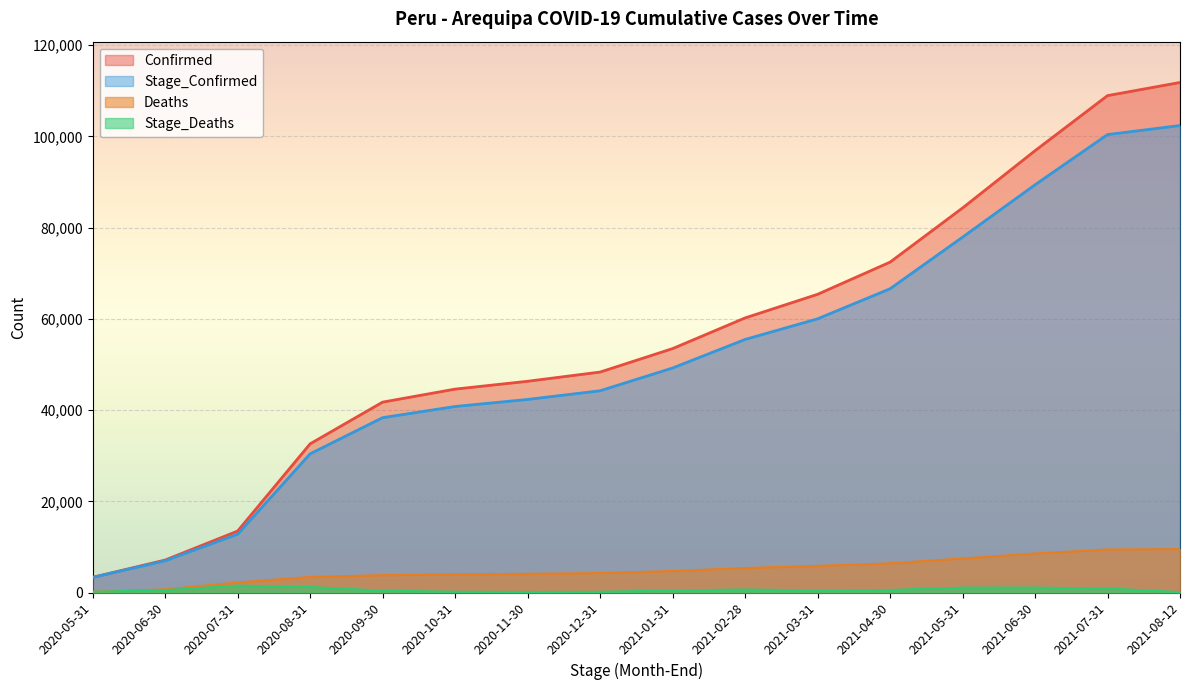

The value of Confirmed at 2021-04-30 is 72438. True or false?

True